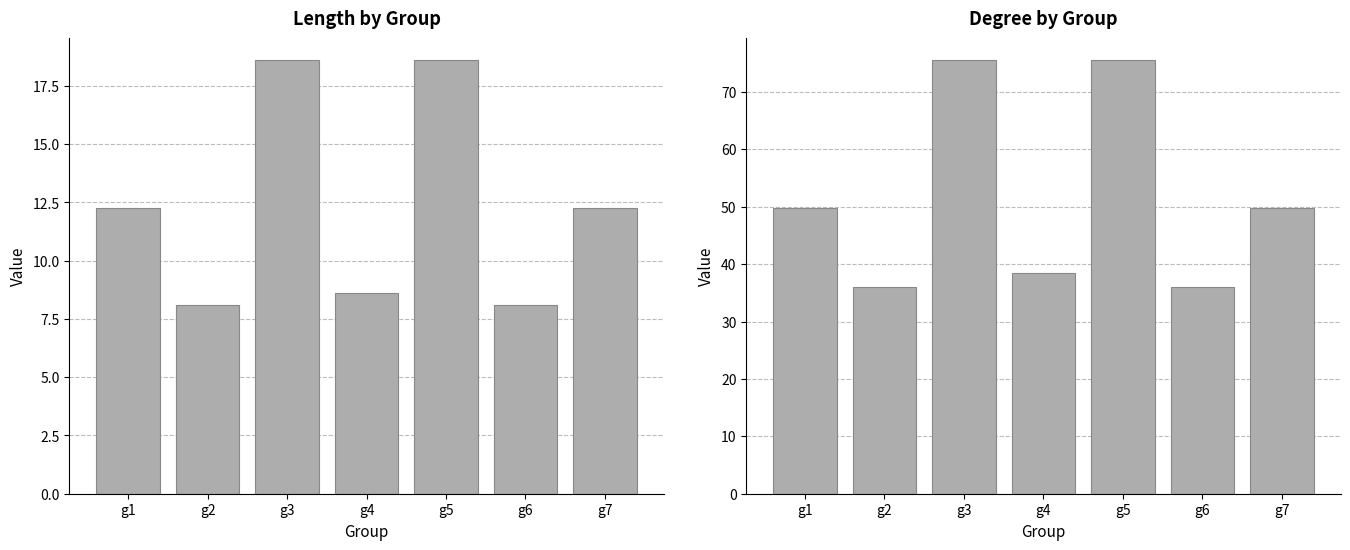

The degree series shows 36.0 at g6. True or false?

True